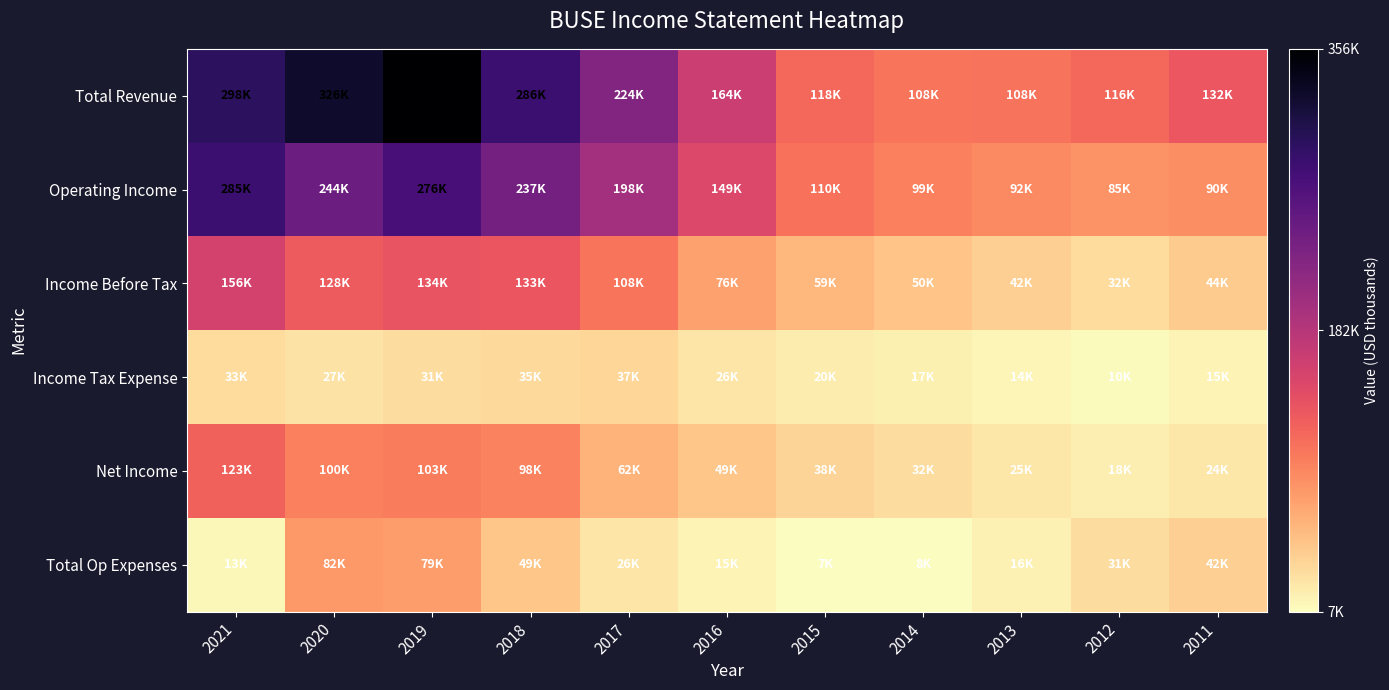

At which category is the sum across all series the highest?

2019